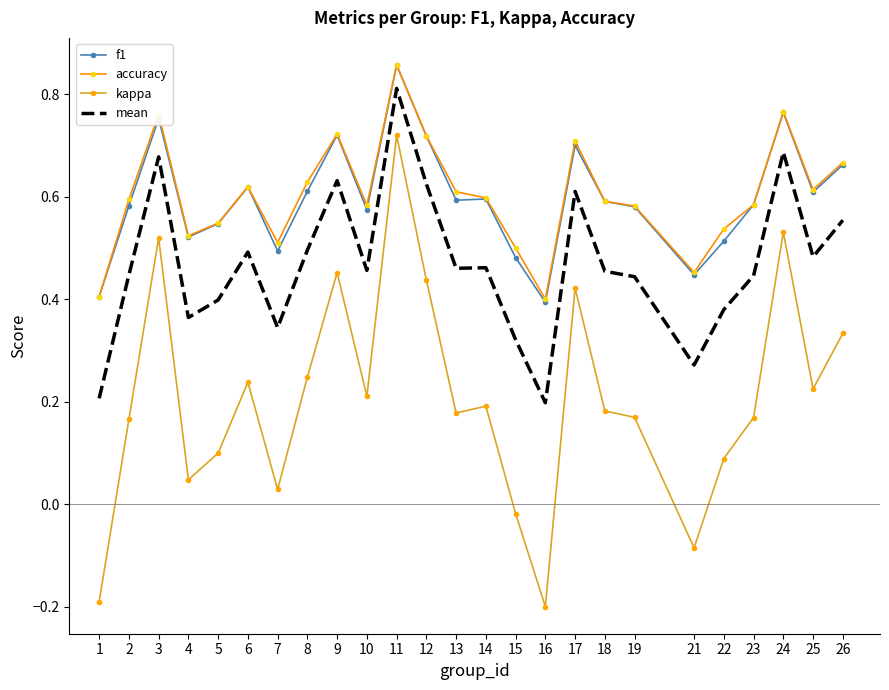

True or false: f1 and kappa cross at least once.

False